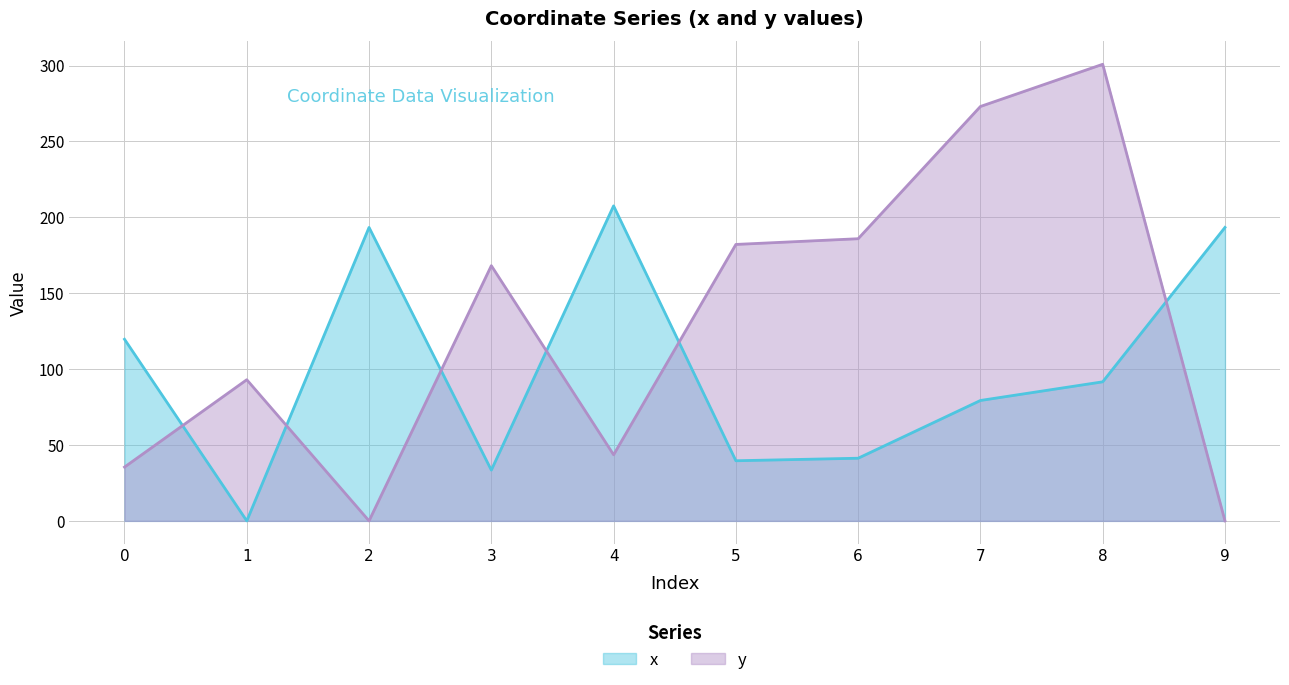

Between 6 and 9, which series saw the biggest shift?

y